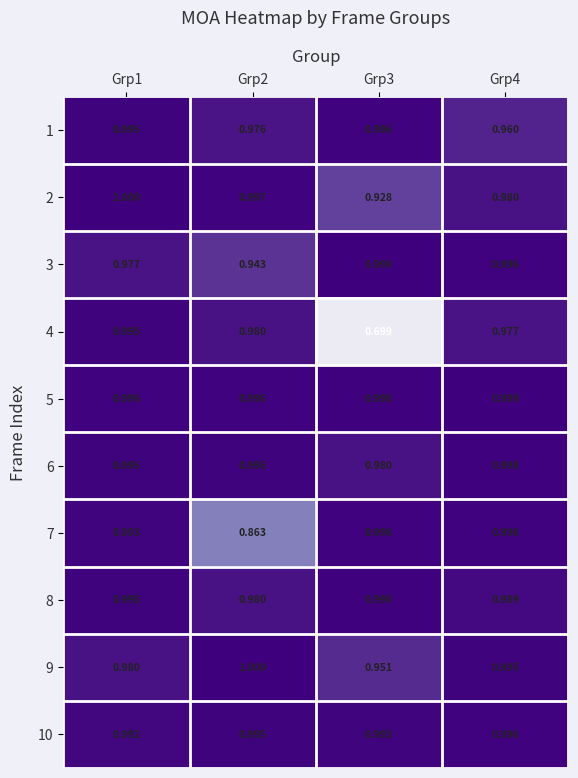

Which series changed the most between Grp1 and Grp4?

1